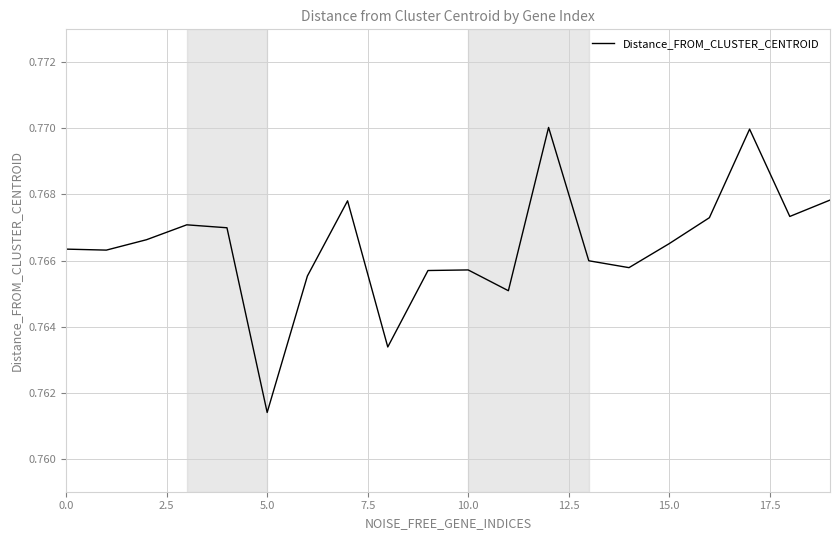

How many points are lower than both their immediate neighbors (excluding endpoints)?

6